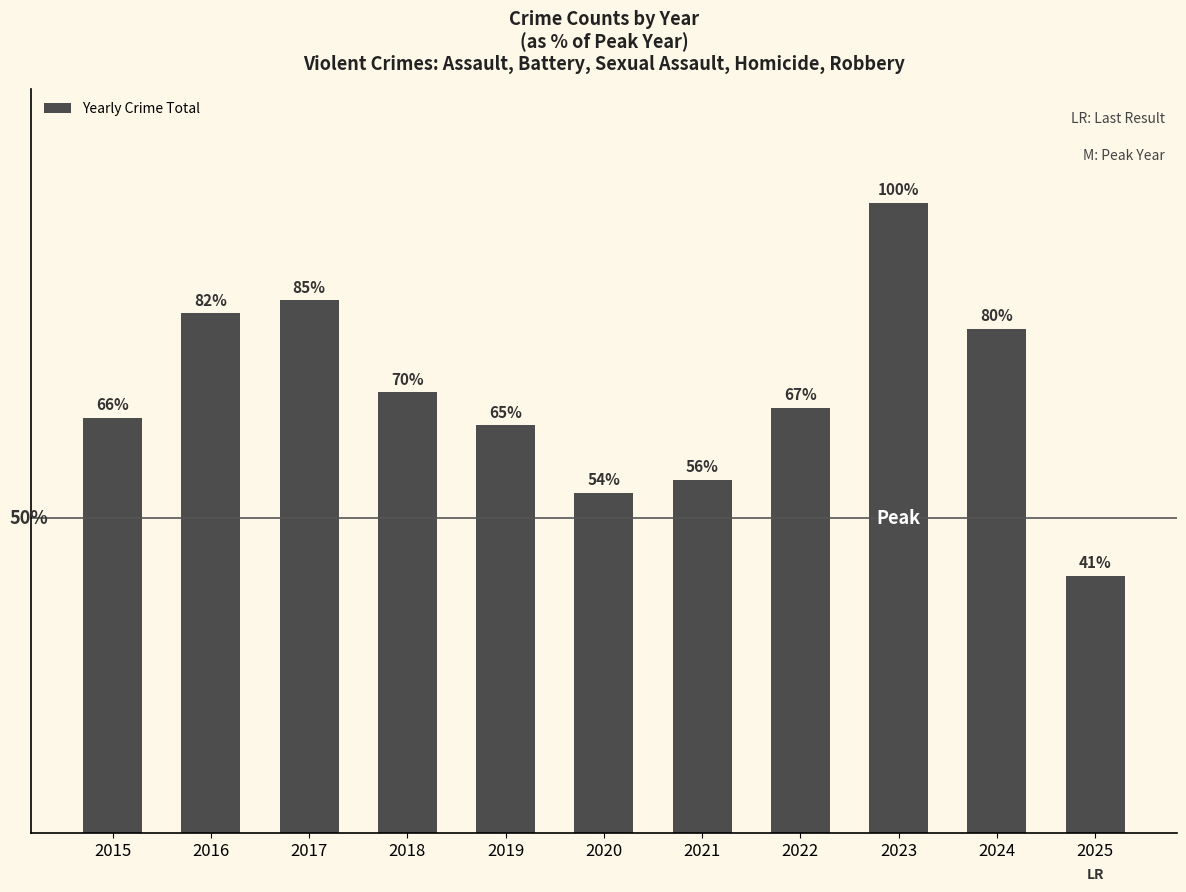

Rank the categories by value from lowest to highest.

2025, 2020, 2021, 2019, 2015, 2022, 2018, 2024, 2016, 2017, 2023